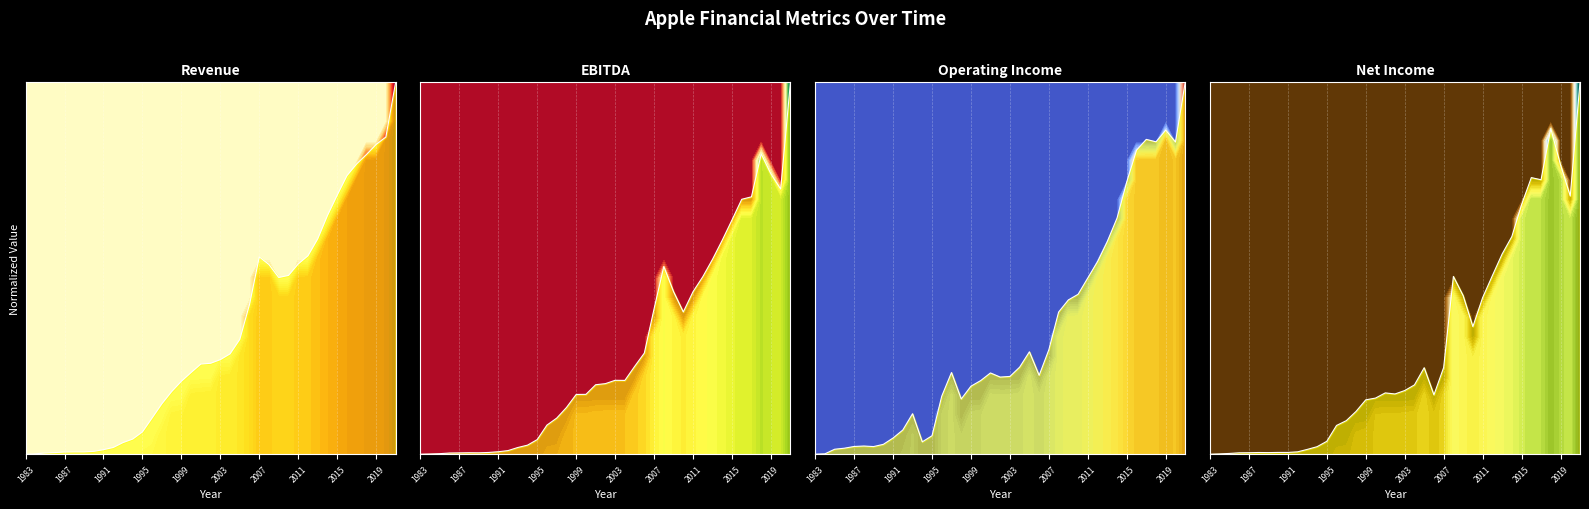

What is the value of the Operating Income_line point at the 25th from the left?

0.3